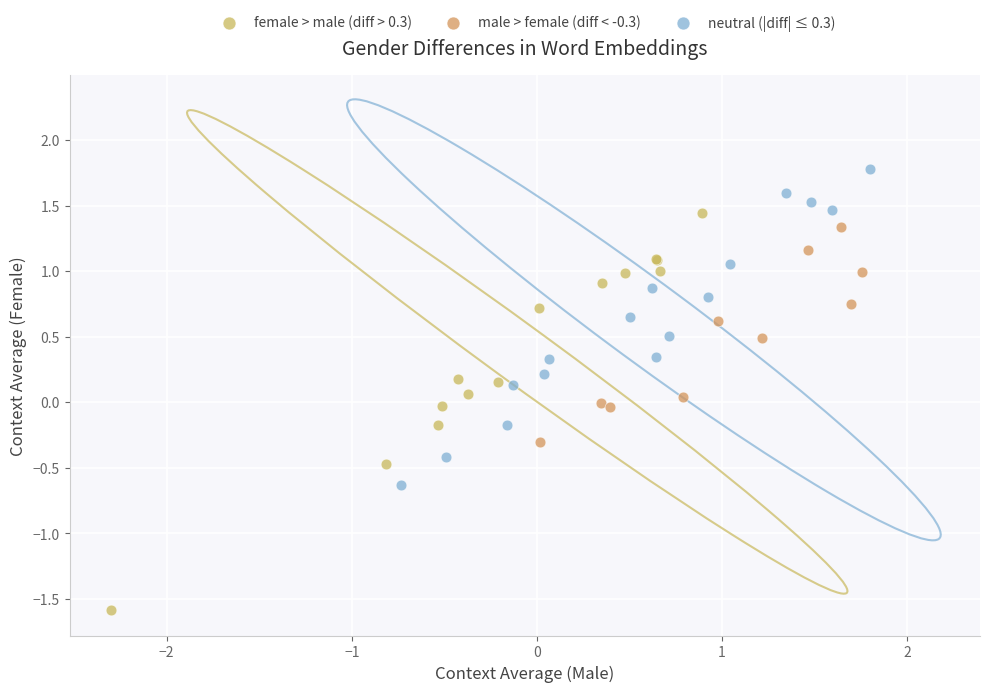

Which series contains the lowest Y value?

female > male (diff > 0.3)